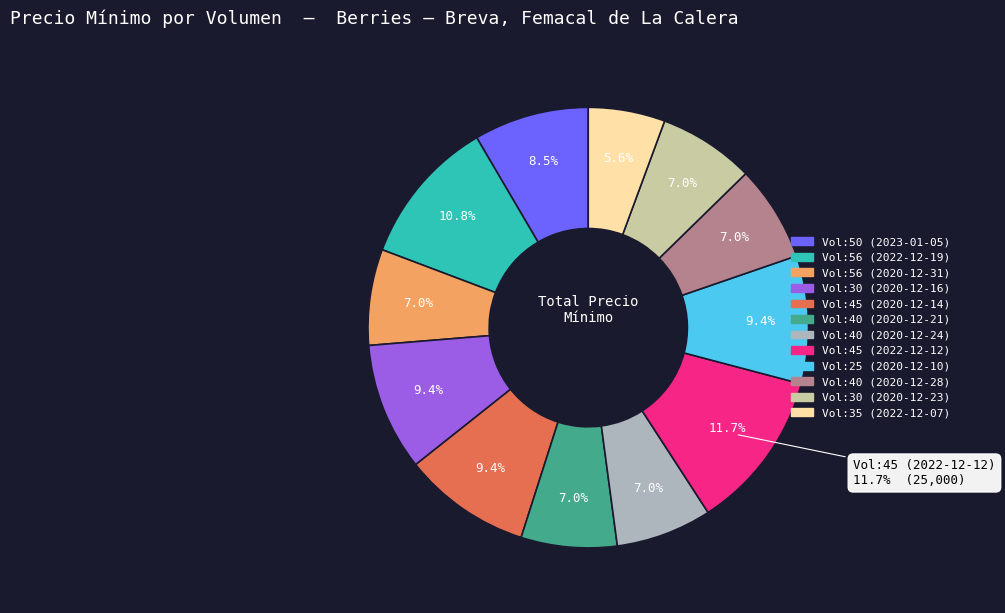

To the nearest percent, what portion does 45 represent?

12%